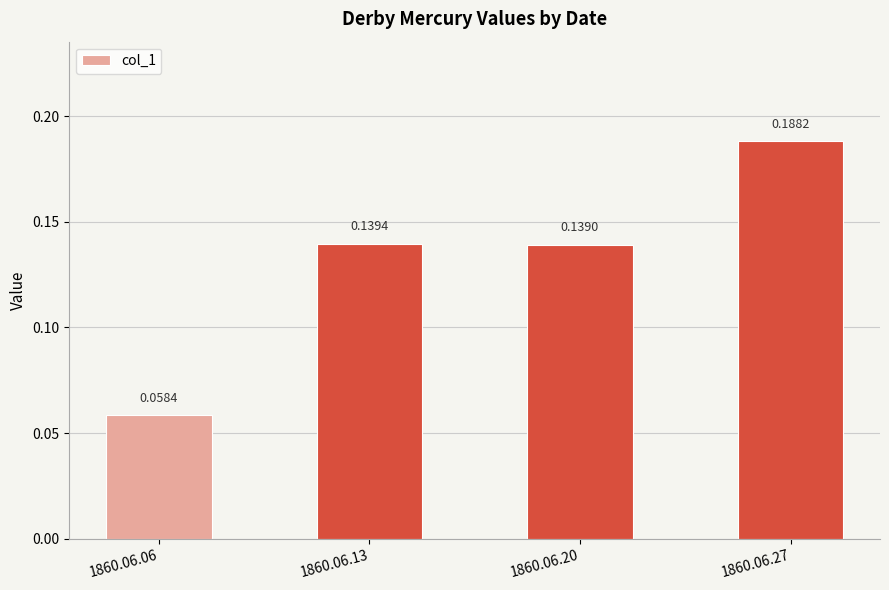

Rank the categories by value from lowest to highest.

1860.06.06, 1860.06.20, 1860.06.13, 1860.06.27